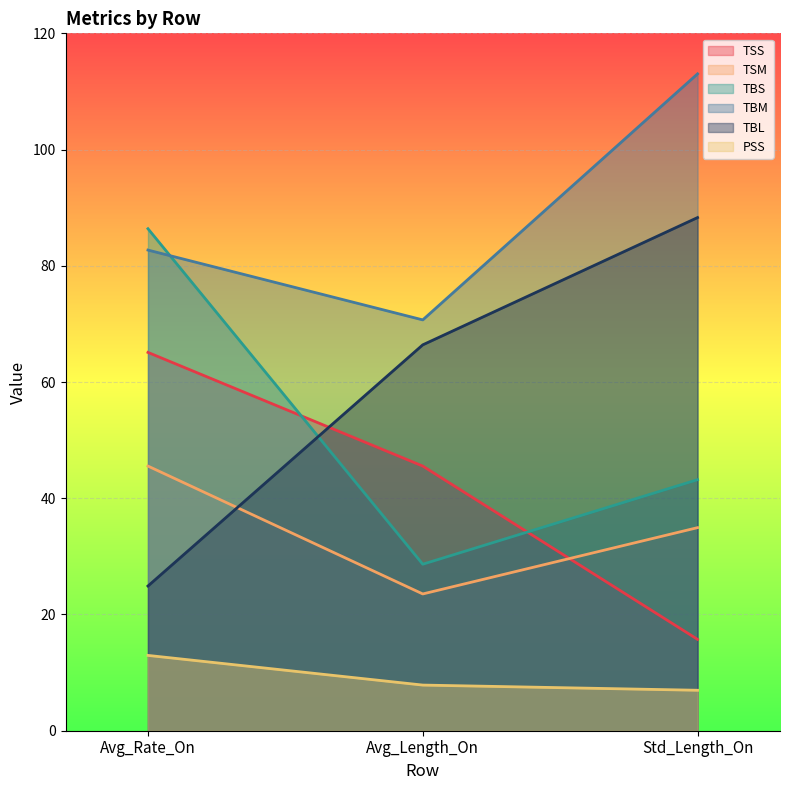

Reading left to right, transcribe all the data shown in this chart.

TSS: 65.1	45.5	15.7
TSM: 45.5	23.5	34.9
TBS: 86.4	28.7	43.2
TBM: 82.7	70.7	113.0
TBL: 24.9	66.4	88.3
PSS: 13.0	7.9	7.0